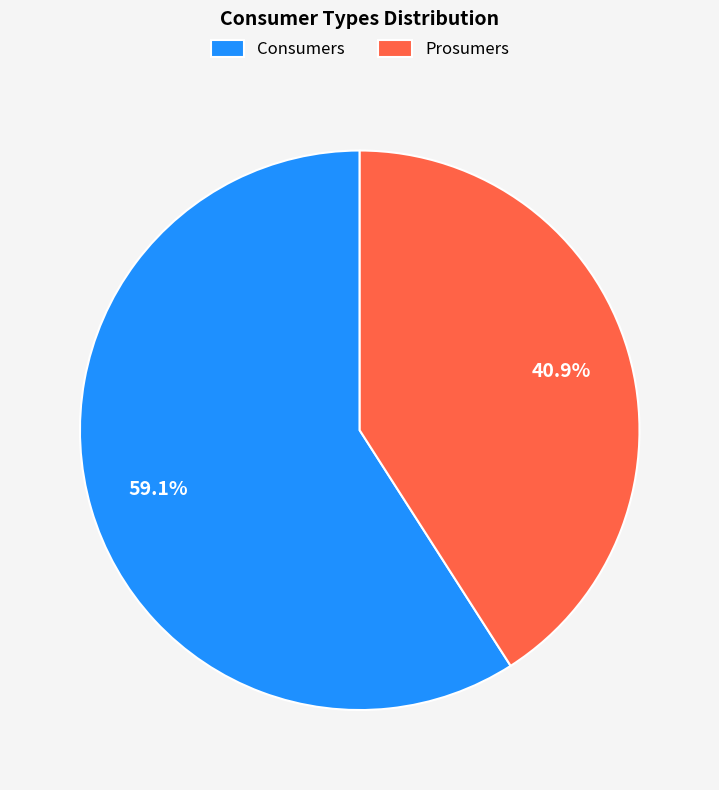

What percentage is NOT represented by Prosumers?

59.1%